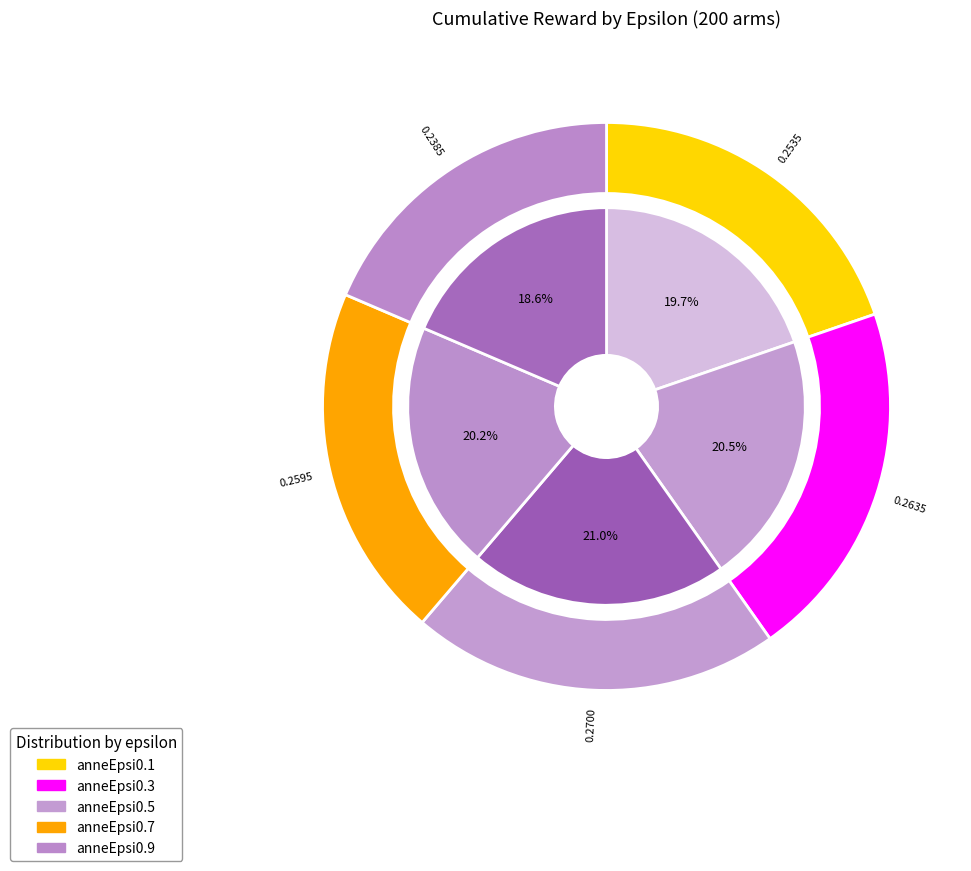

How many segments does this pie chart have?

5